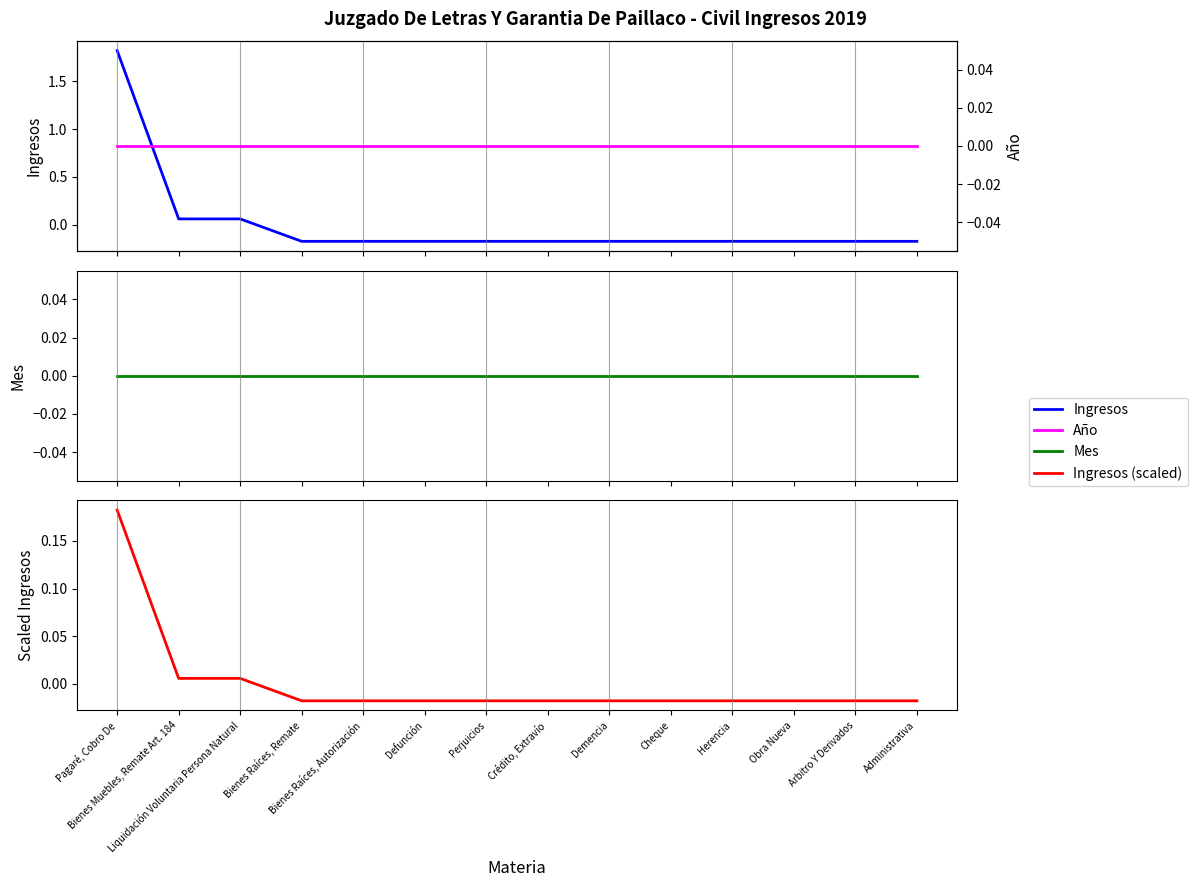

How many data points does each series have?

14